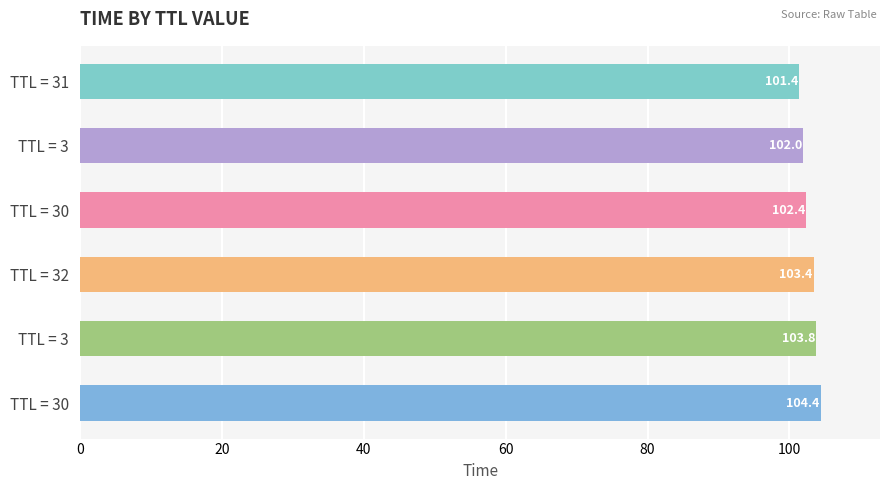

How many values are between 101 and 103?

3